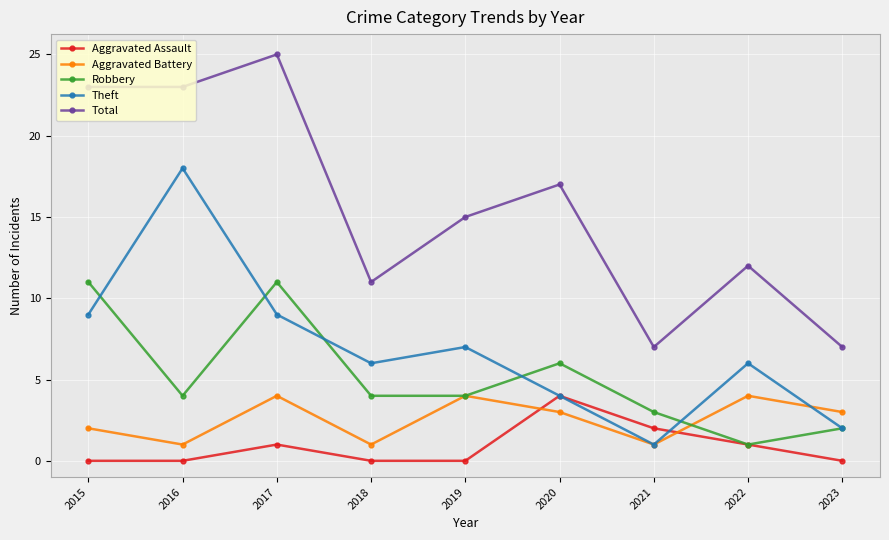

Where is the first local maximum for Theft?

2016